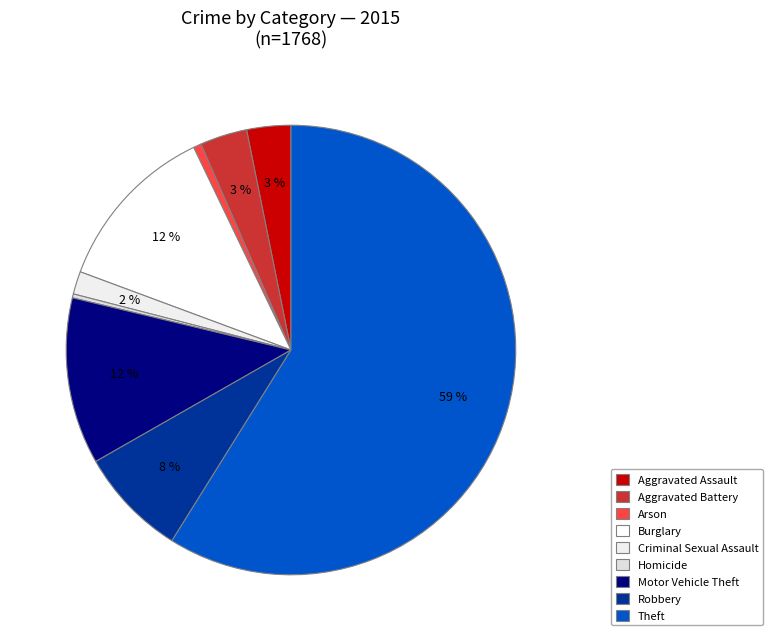

Does Criminal Sexual Assault account for over 50% of the chart?

No